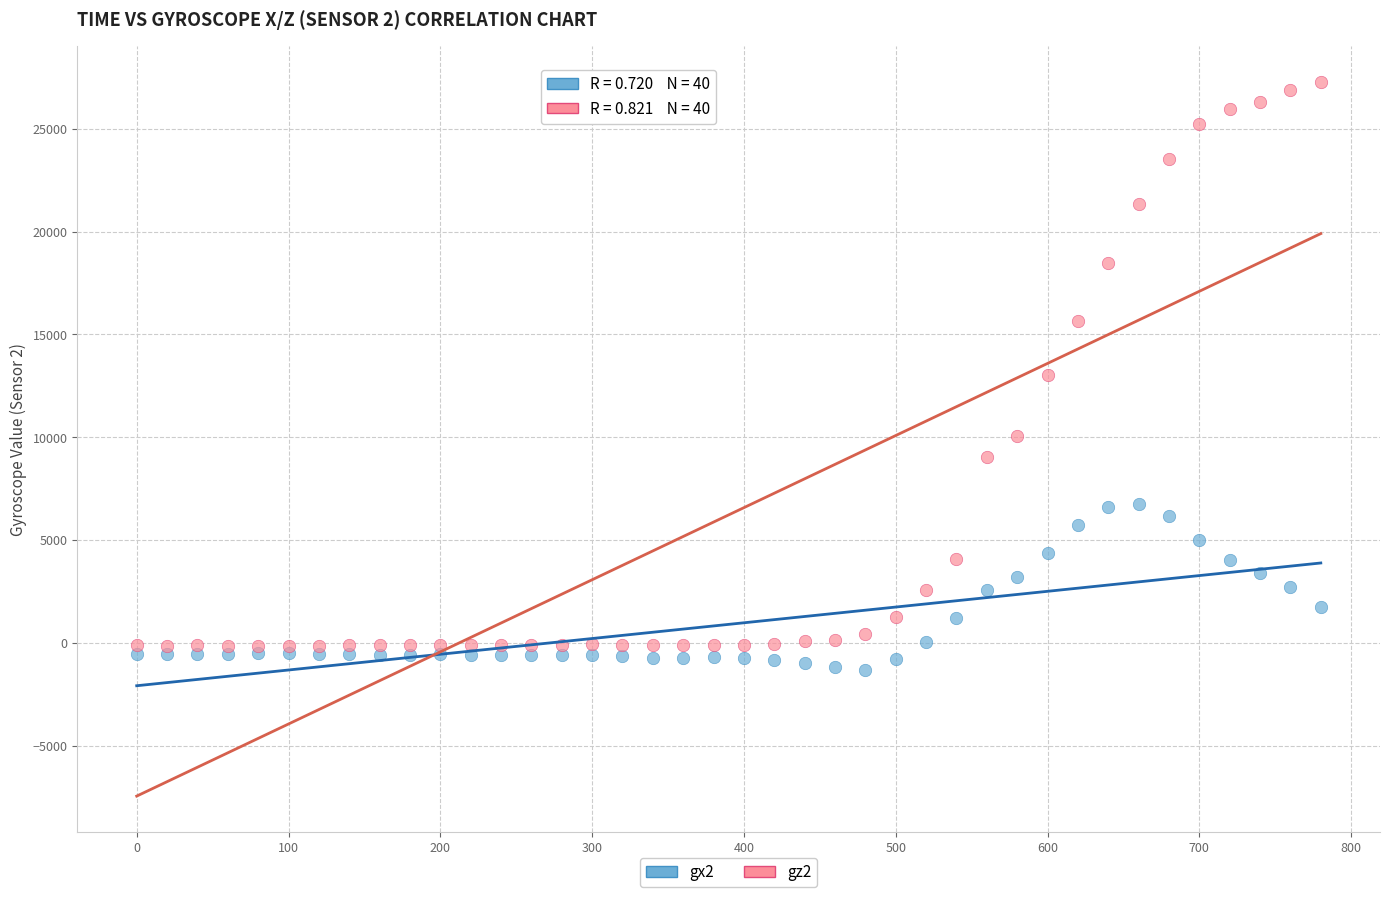

Which series reaches the maximum Y coordinate?

gz2